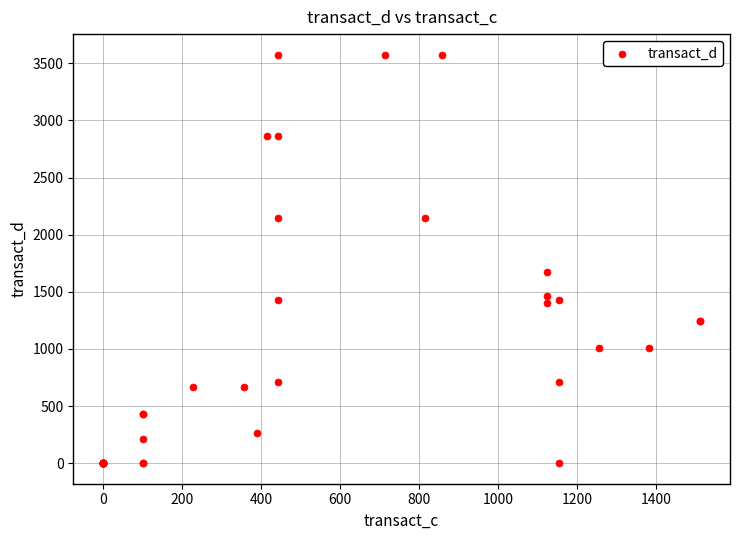

What Y value in the scatter plot is closest to 1787?

1673.1